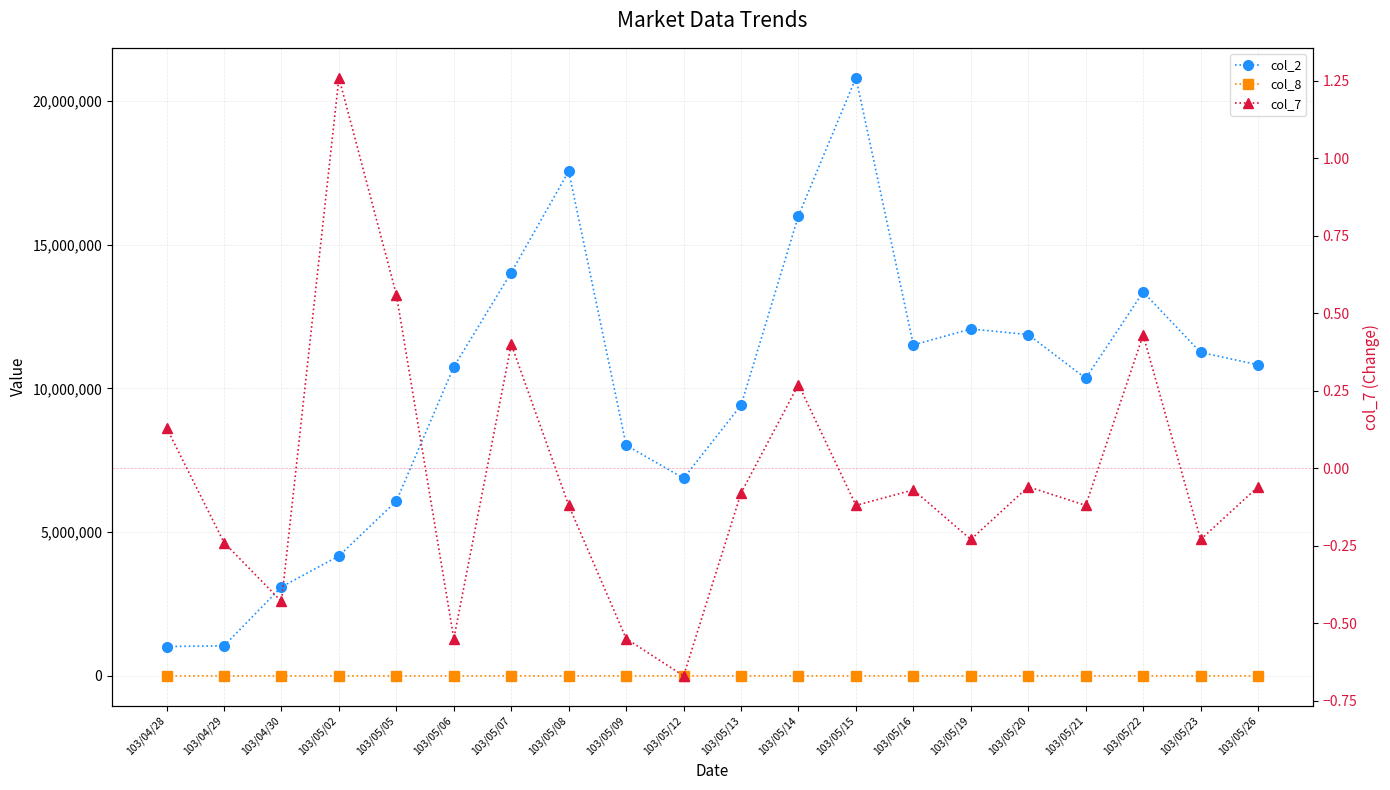

Reading left to right, list all the values displayed in this chart.

col_2: 1019100.0	1045640.0	3093190.0	4170670.0	6082920.0	10752870.0	14032720.0	17556720.0	8023030.0	6873970.0	9416420.0	16012390.0	20809490.0	11512720.0	12068900.0	11872150.0	10349710.0	13354630.0	11253150.0	10822840.0
col_8: 15.0	16.0	36.0	34.0	51.0	74.0	97.0	99.0	85.0	85.0	107.0	150.0	219.0	169.0	190.0	193.0	187.0	237.0	234.0	227.0
col_7: 0.1	-0.2	-0.4	1.3	0.6	-0.6	0.4	-0.1	-0.6	-0.7	-0.1	0.3	-0.1	-0.1	-0.2	-0.1	-0.1	0.4	-0.2	-0.1